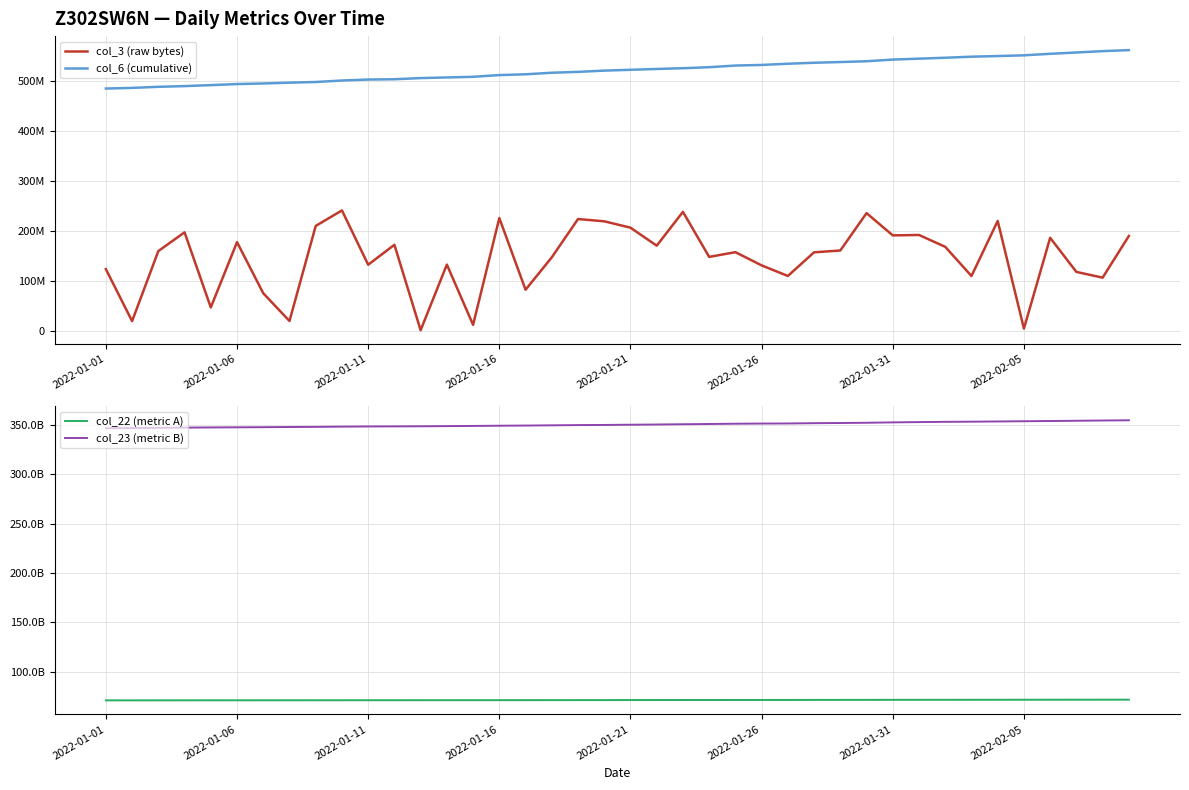

True or false: col_6 (cumulative) and col_23 (metric B) intersect in this chart.

False